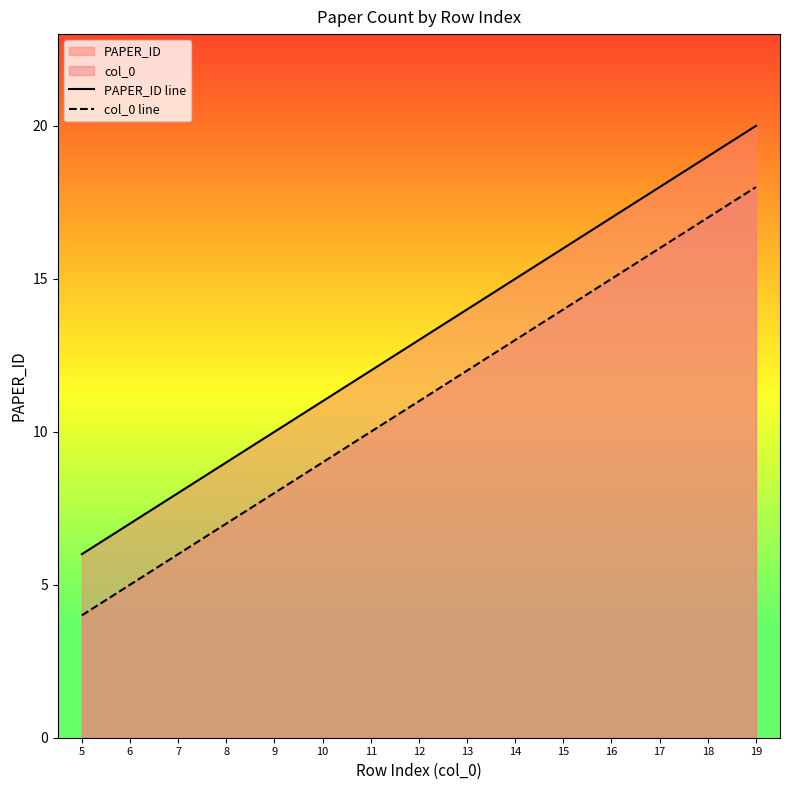

At which label does PAPER_ID line reach its peak?

19